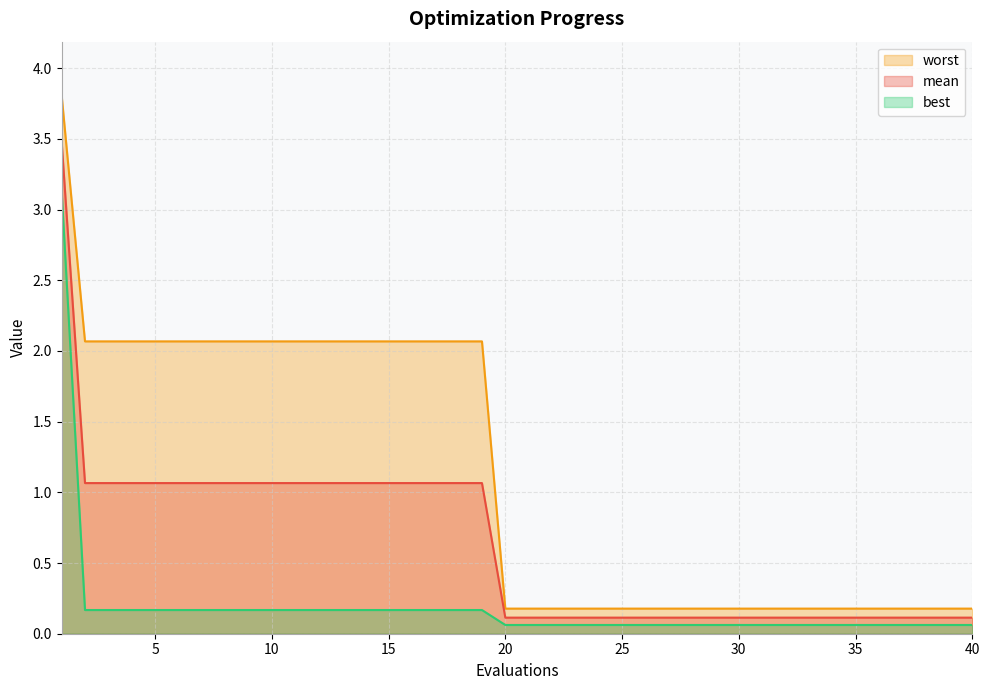

True or false: worst and mean intersect in this chart.

False